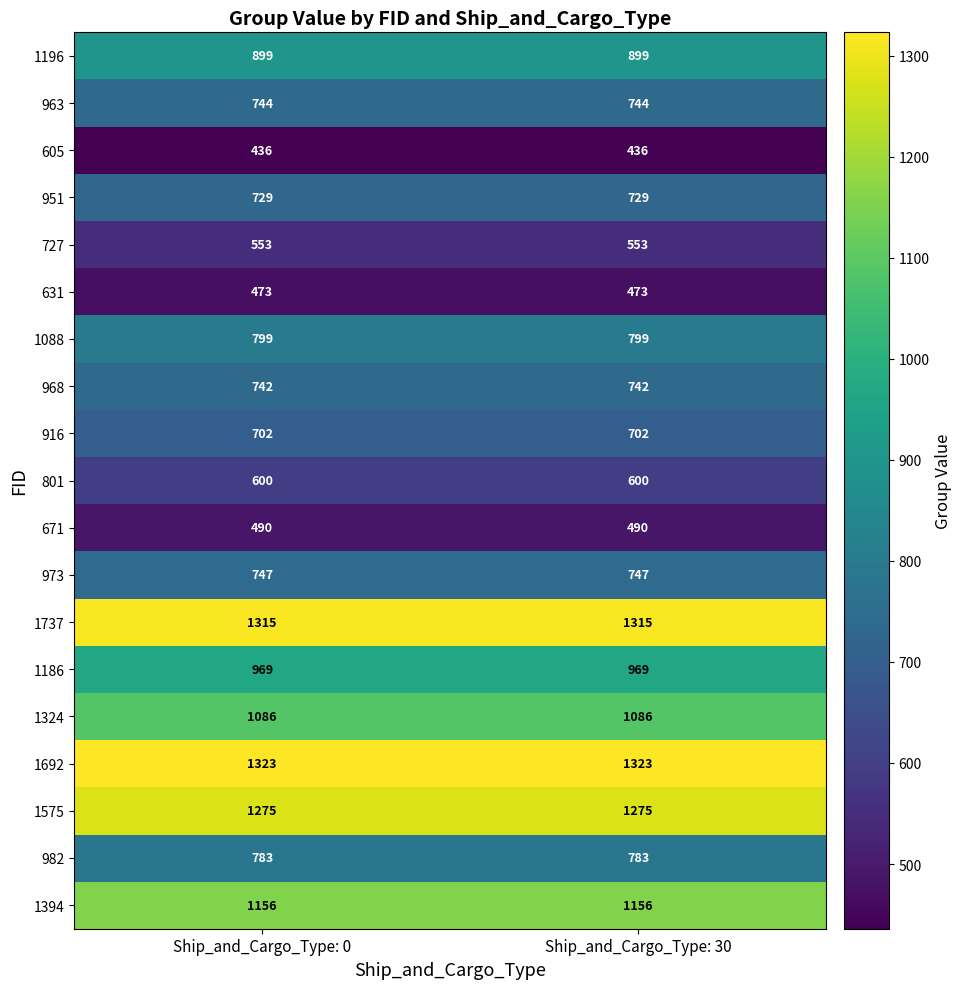

Which series has the largest total across all categories?

1692